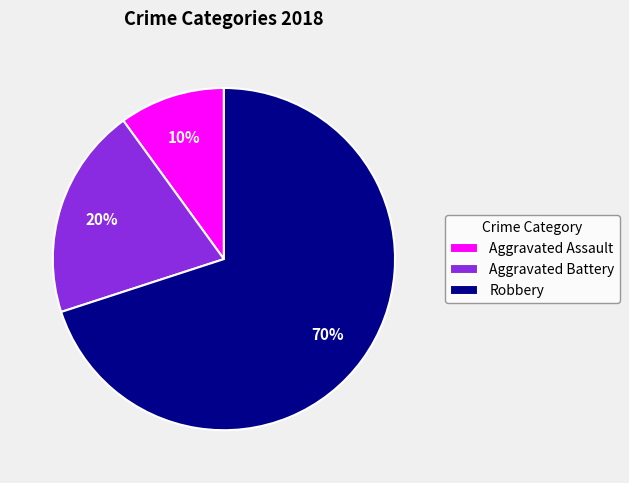

The Aggravated Assault slice represents 25% of the pie. True or false?

False